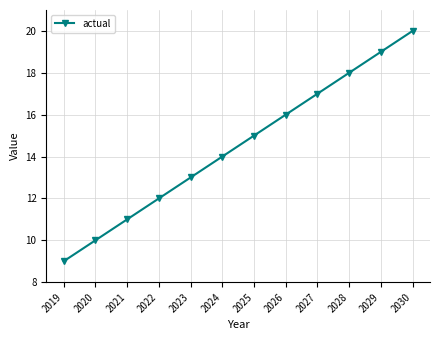

List the labels in order of value, smallest first.

2019, 2020, 2021, 2022, 2023, 2024, 2025, 2026, 2027, 2028, 2029, 2030